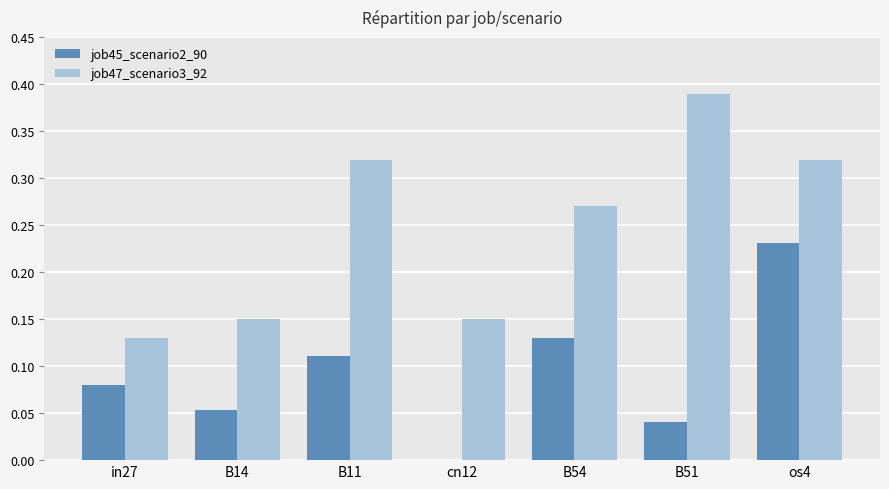

What is the sum of all job47_scenario3_92 values?

1.7